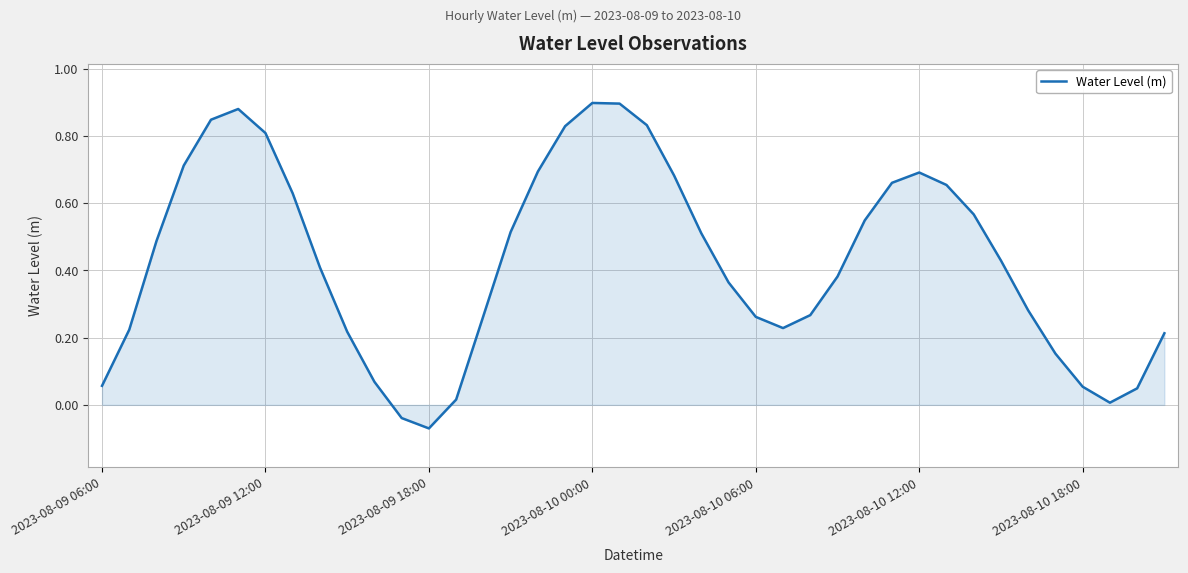

What is the difference between the maximum and minimum values?

1.0